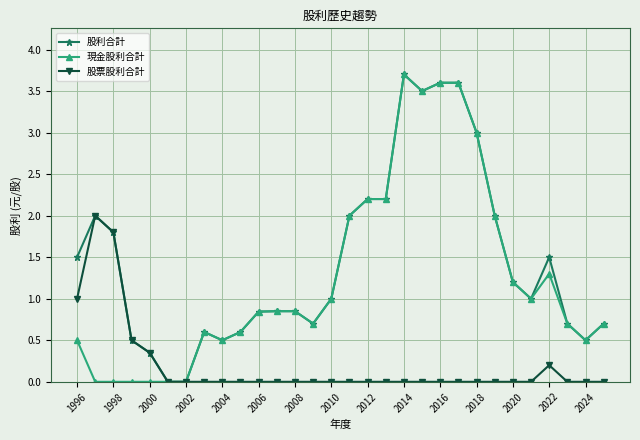

True or false: 現金股利合計 has more than 0 points higher than both neighbors.

True